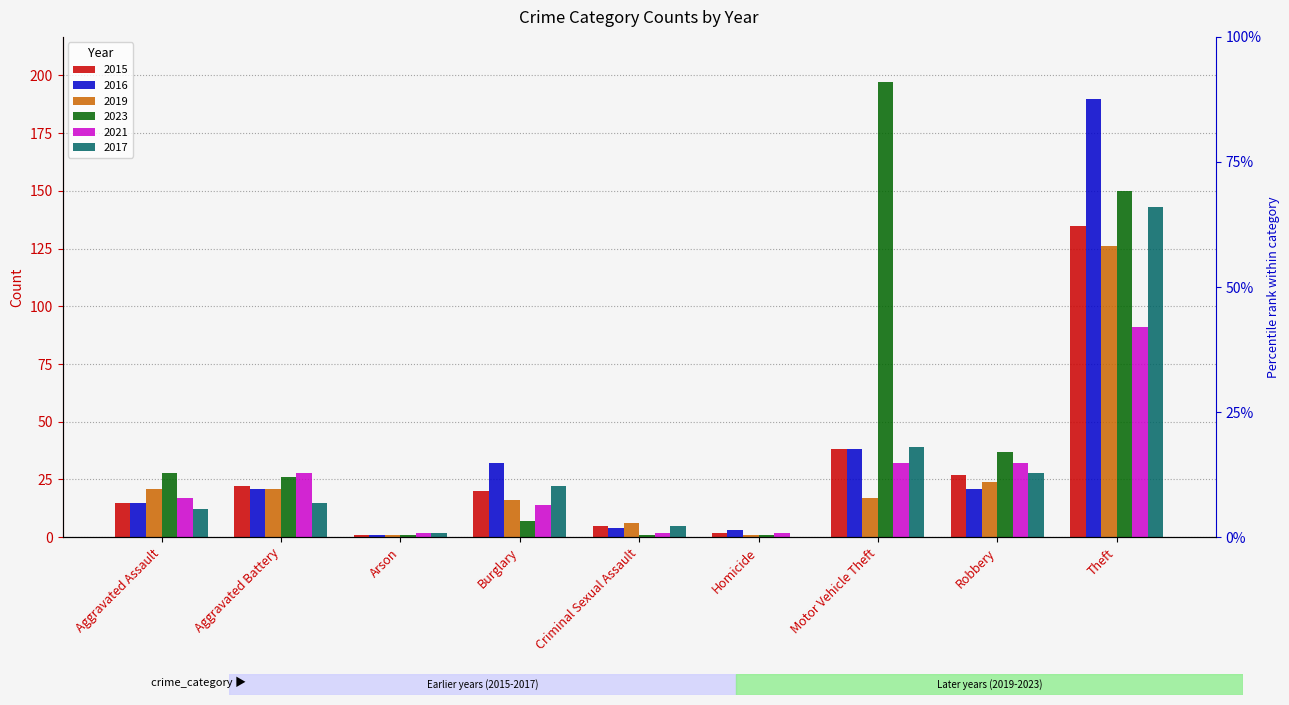

Reading left to right, extract all data points from this chart.

2015: 15	22	1	20	5	2	38	27	135
2016: 15	21	1	32	4	3	38	21	190
2019: 21	21	1	16	6	1	17	24	126
2023: 28	26	1	7	1	1	197	37	150
2021: 17	28	2	14	2	2	32	32	91
2017: 12	15	2	22	5	0	39	28	143